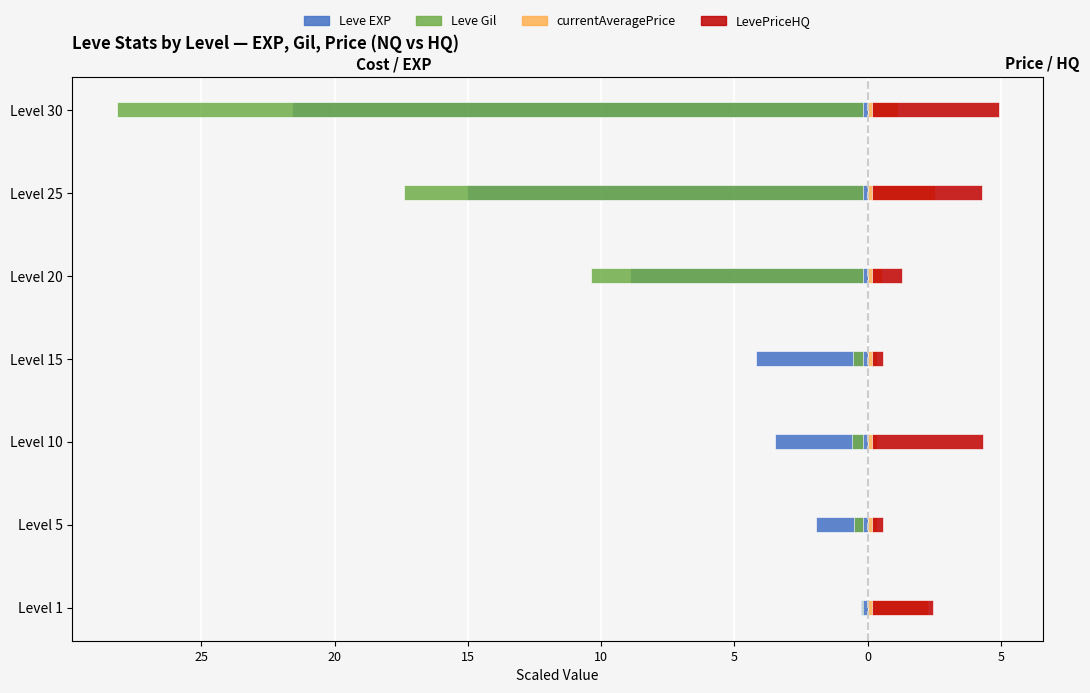

Reading left to right, transcribe all the data shown in this chart.

Leve EXP: -0.3	-1.9	-3.5	-4.2	-8.9	-15.0	-21.6
Leve Gil: -0.0	-0.3	-0.4	-0.4	-10.2	-17.2	-28.0
currentAveragePrice: 2.3	0.3	0.3	0.3	0.6	2.5	1.1
LevePriceHQ: 2.3	0.4	4.1	0.4	1.1	4.1	4.7